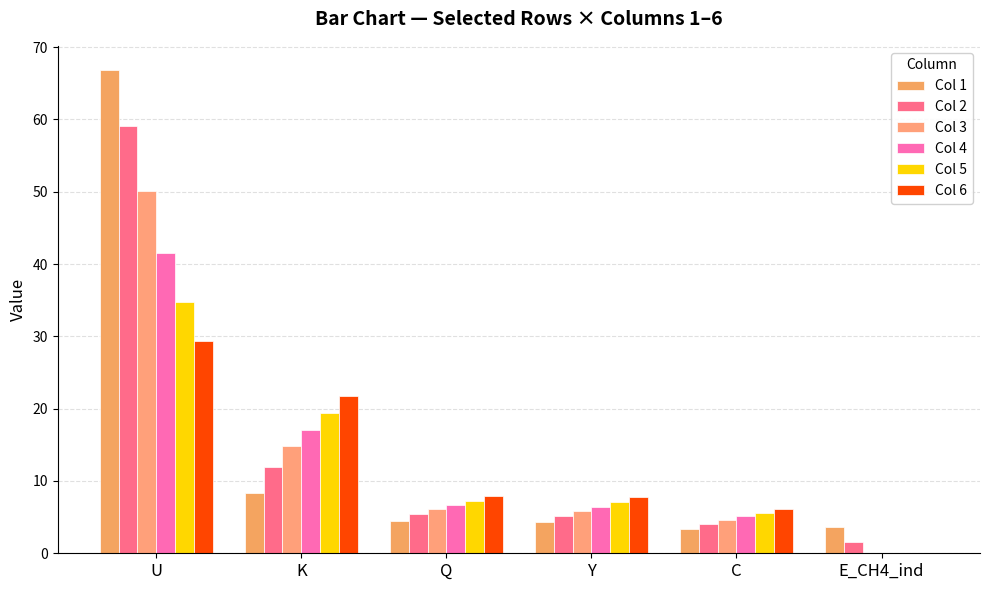

At which category is the sum across all series the highest?

U